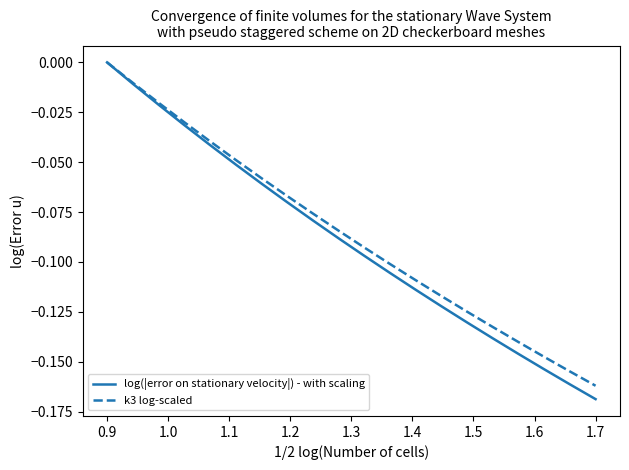

What are all the series names shown in the legend?

log(|error on stationary velocity|) - with scaling, k3 log-scaled